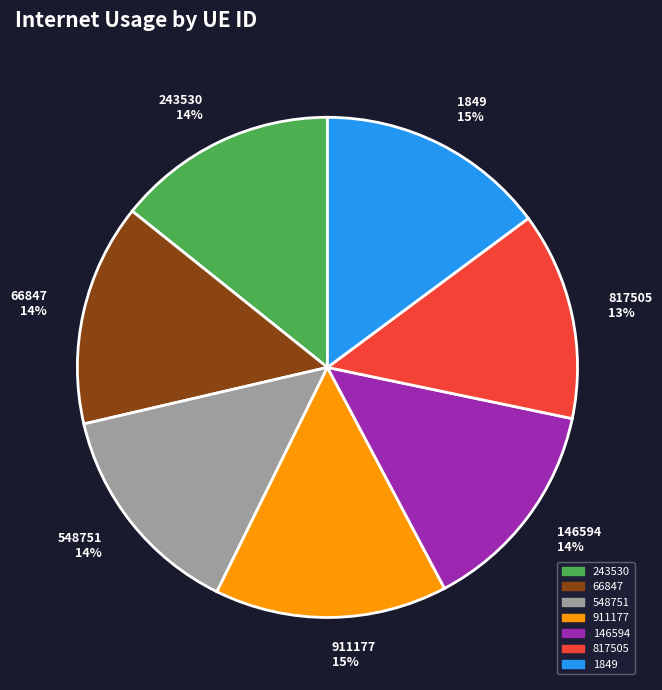

Is it true that 817505 is 3% of the pie?

False